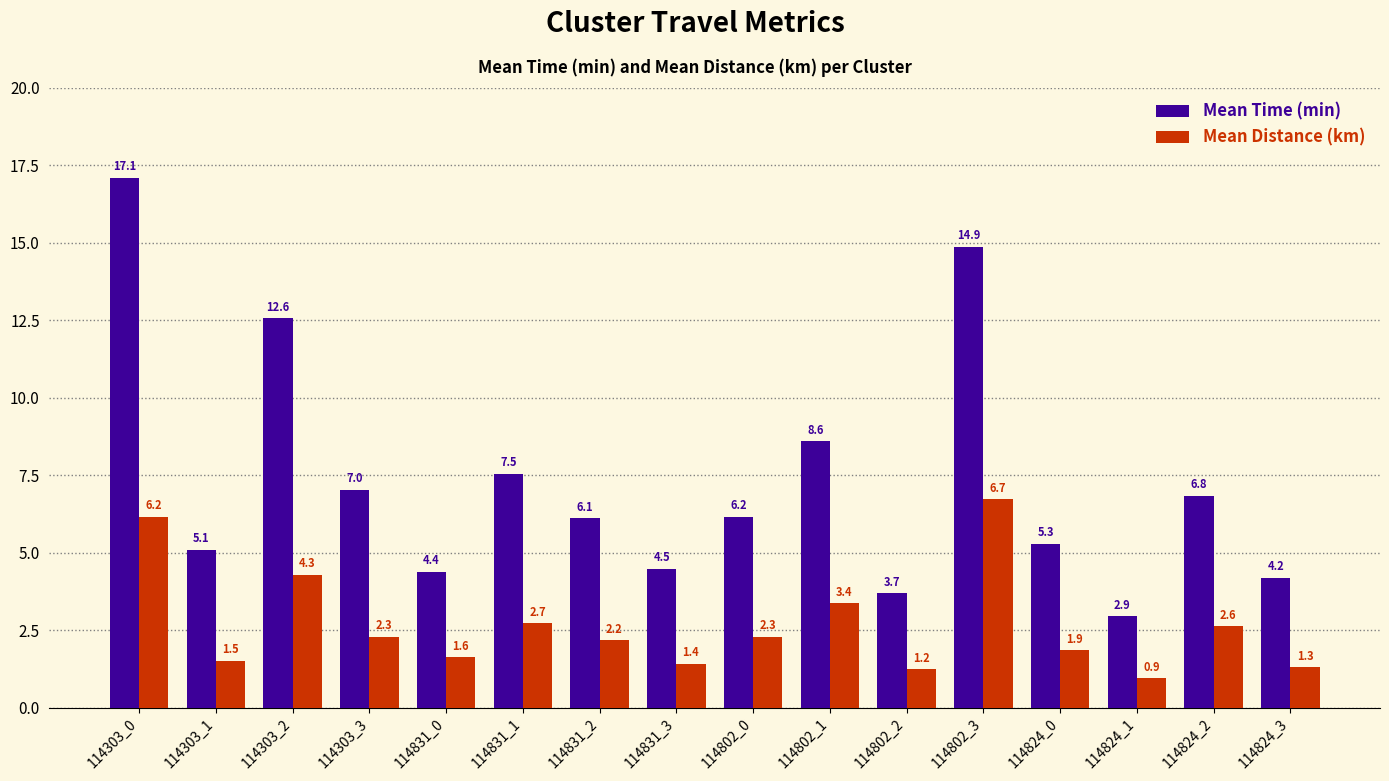

The value of Mean Distance (km) at 114802_3 is 6.7. True or false?

True